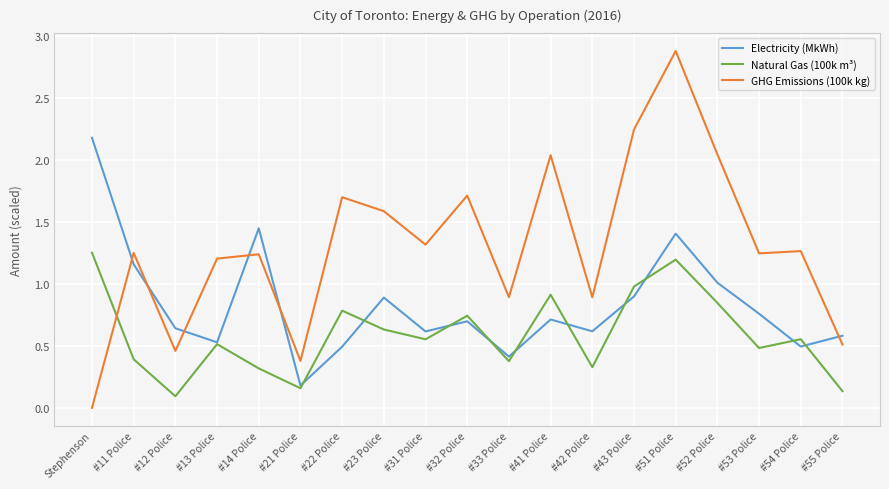

How many categories are shown in the chart?

19